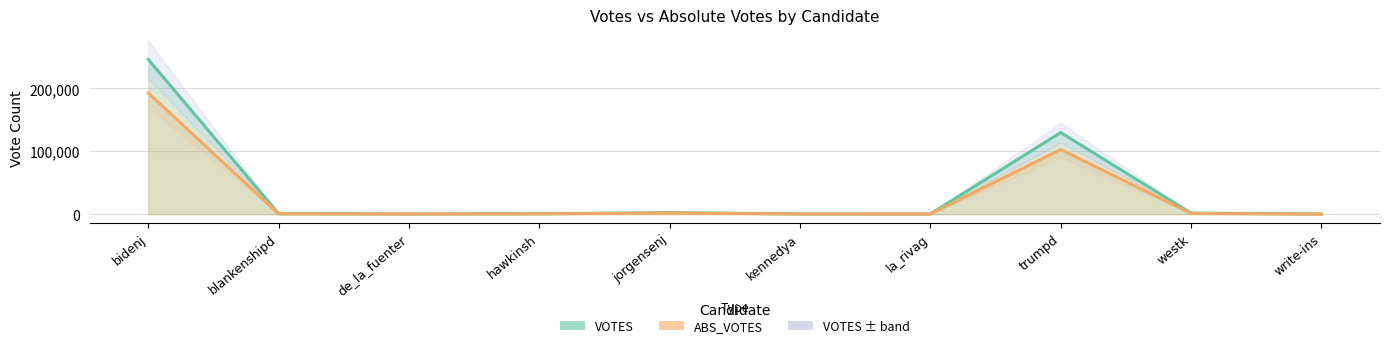

At which category does VOTES reach its first local peak?

jorgensenj